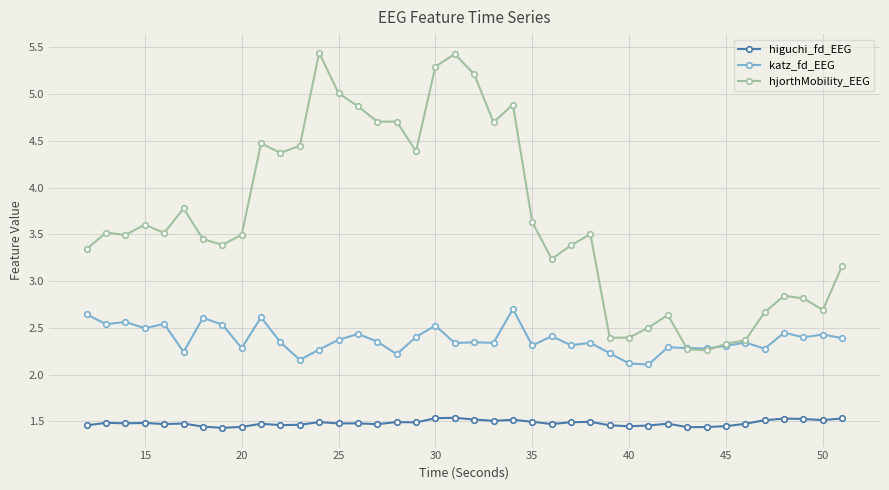

True or false: katz_fd_EEG has more than 1 interior local peaks.

True